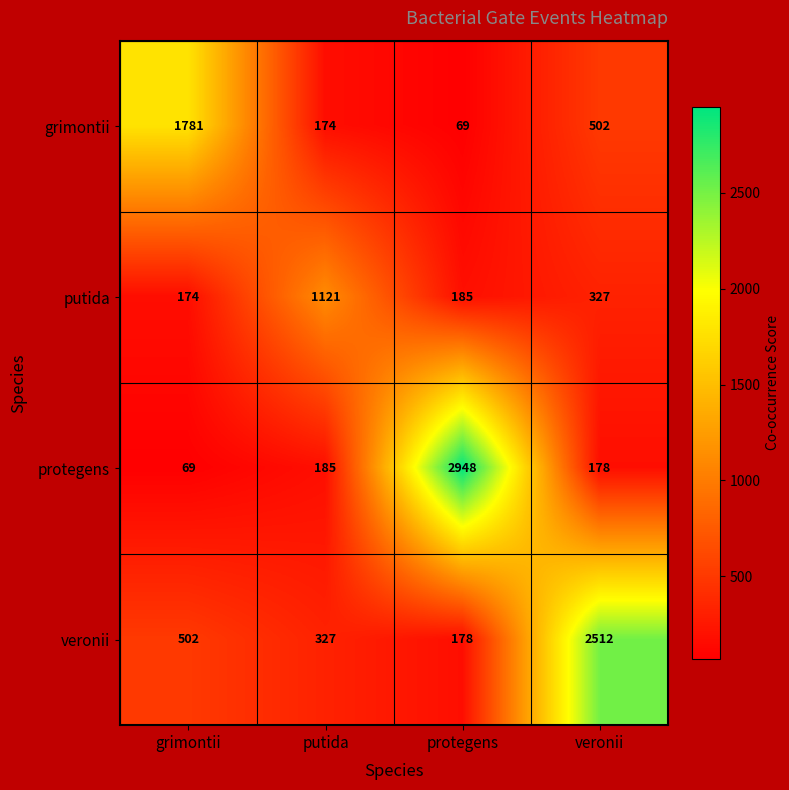

What is the difference between the maximum and minimum values in the protegens series?

2879